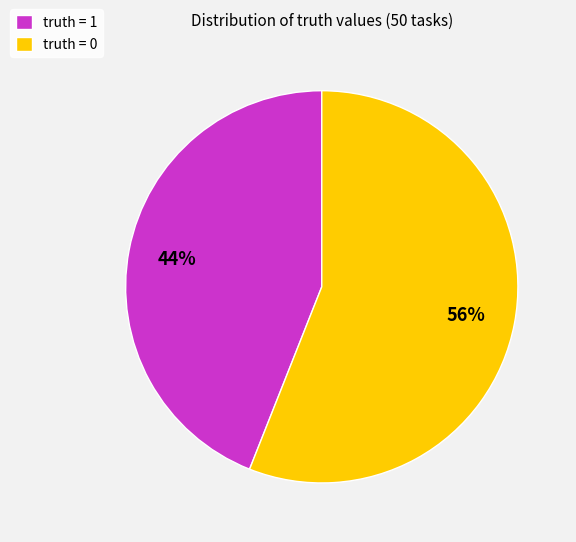

Which has a higher value, truth = 0 or truth = 1?

truth = 0